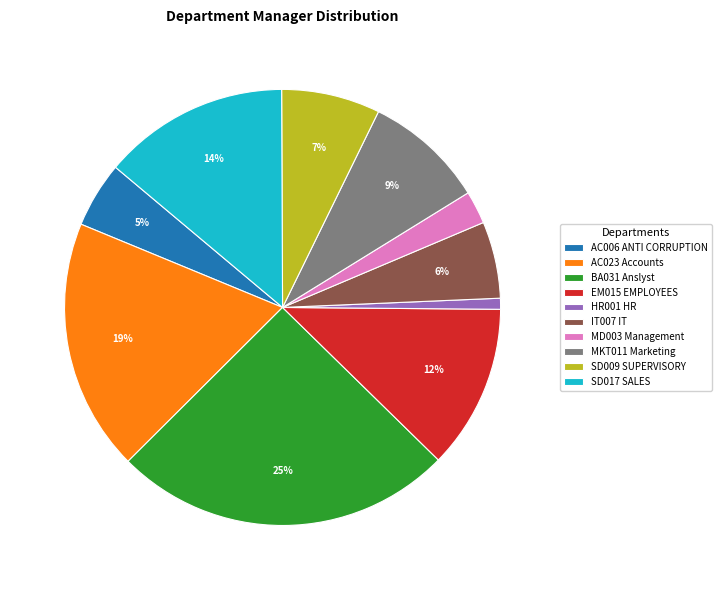

Which category has the smallest portion of the pie?

HR001 HR